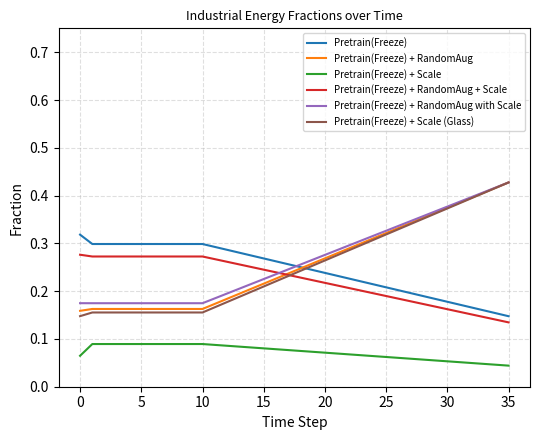

Which series has the widest spread of values?

Pretrain(Freeze) + Scale (Glass)